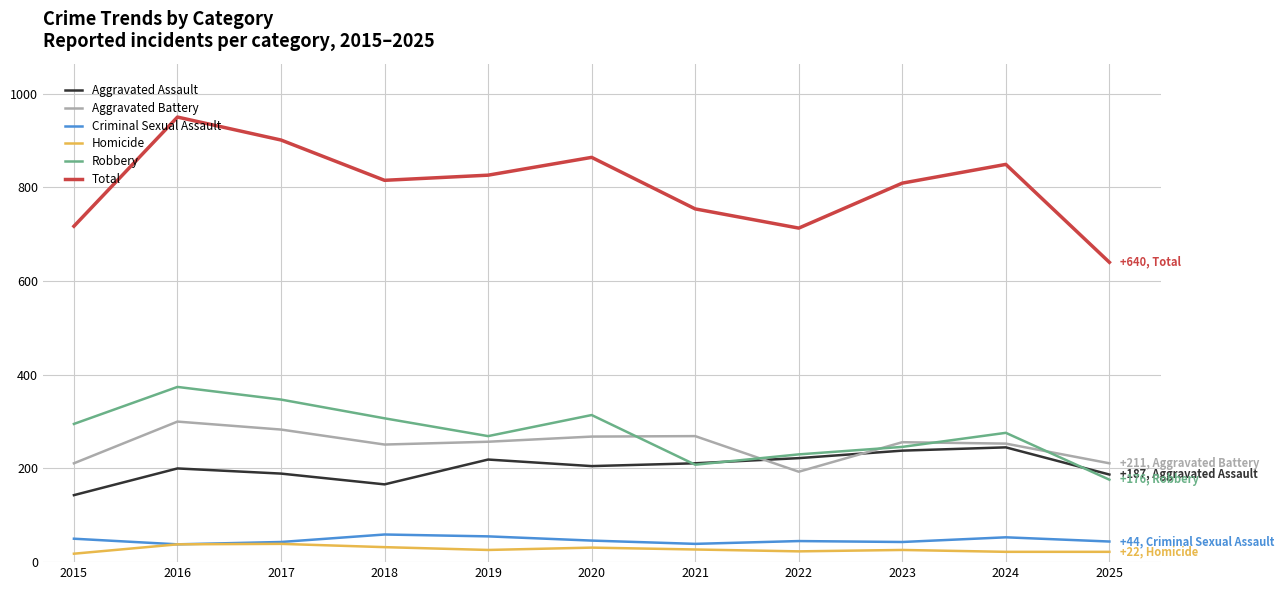

What value does the Total series have at 2023?

809